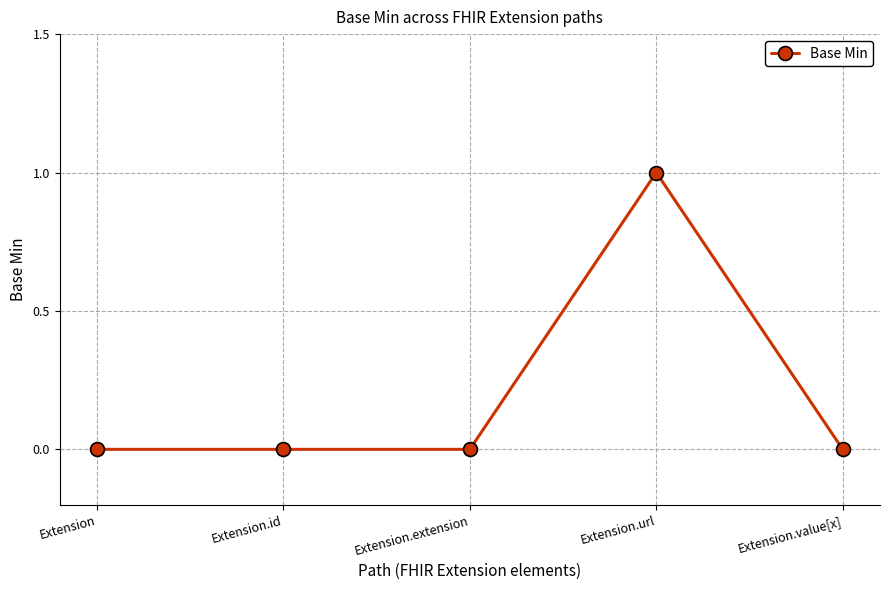

What is the difference between the maximum and minimum values?

1